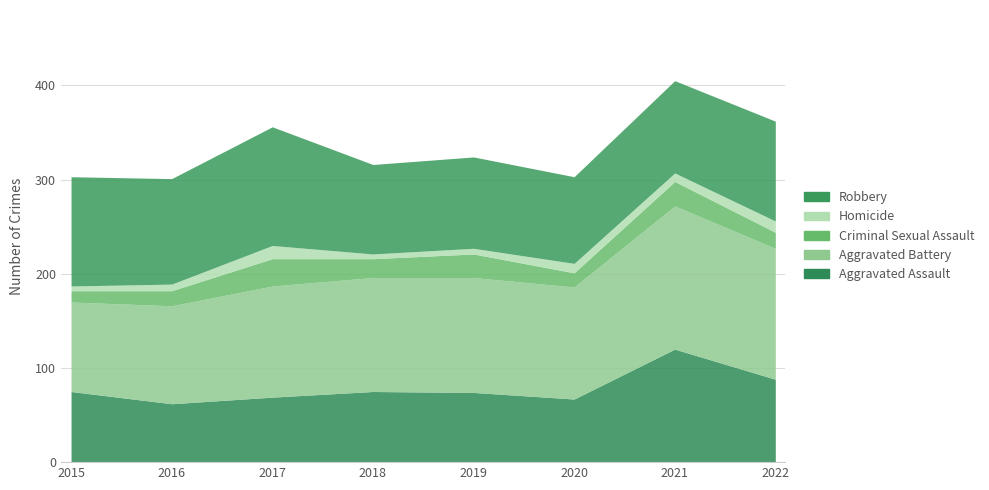

What is the average value of the Criminal Sexual Assault series?

20